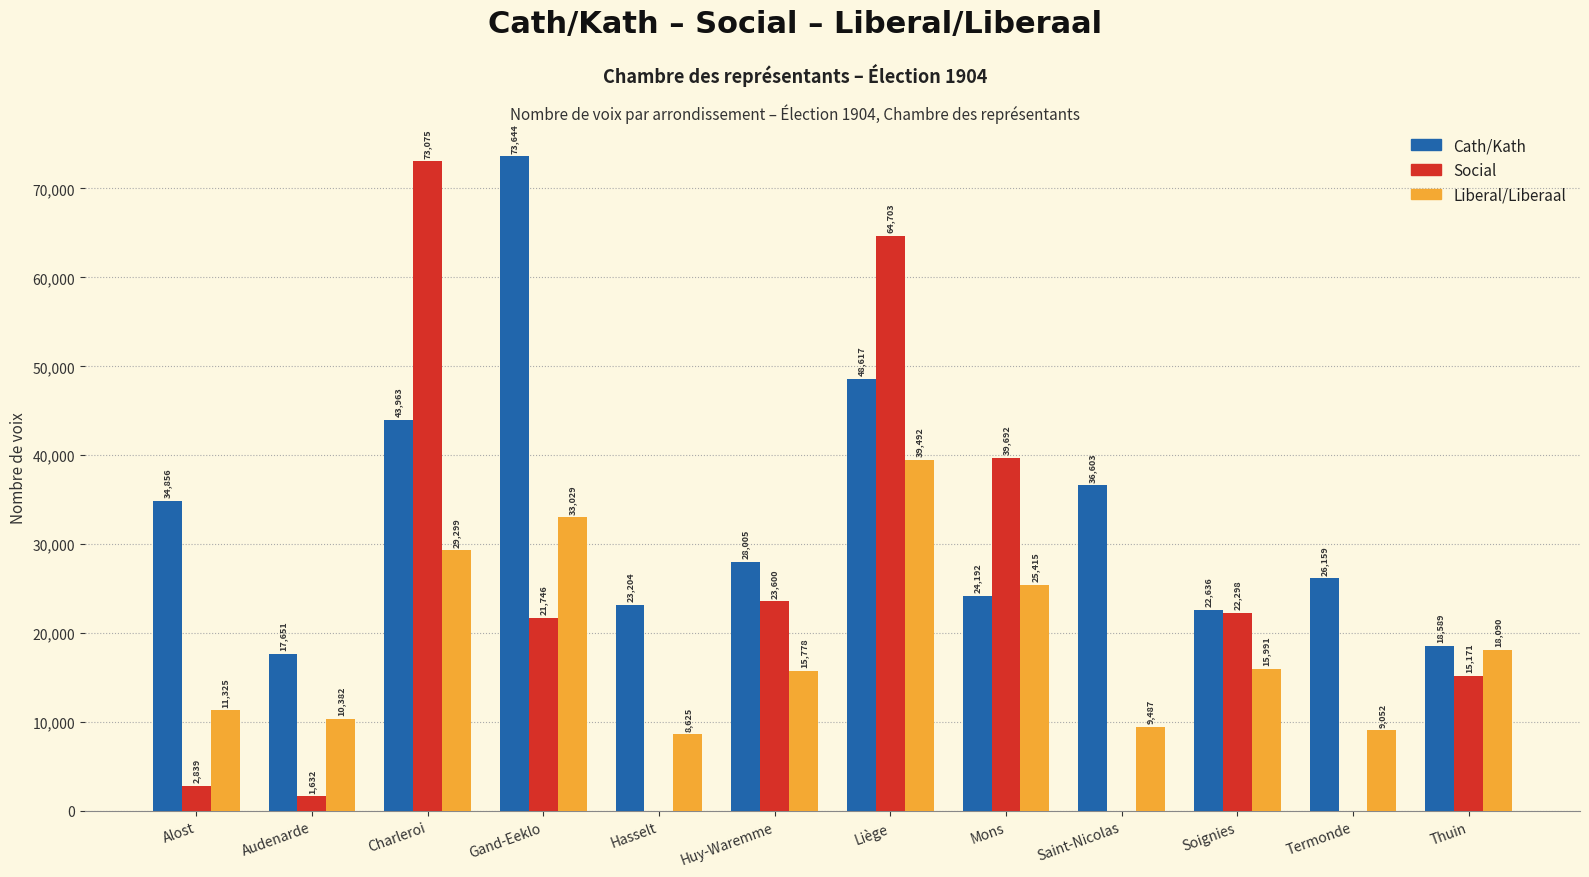

What is the total value across all series at Gand-Eeklo?

128419